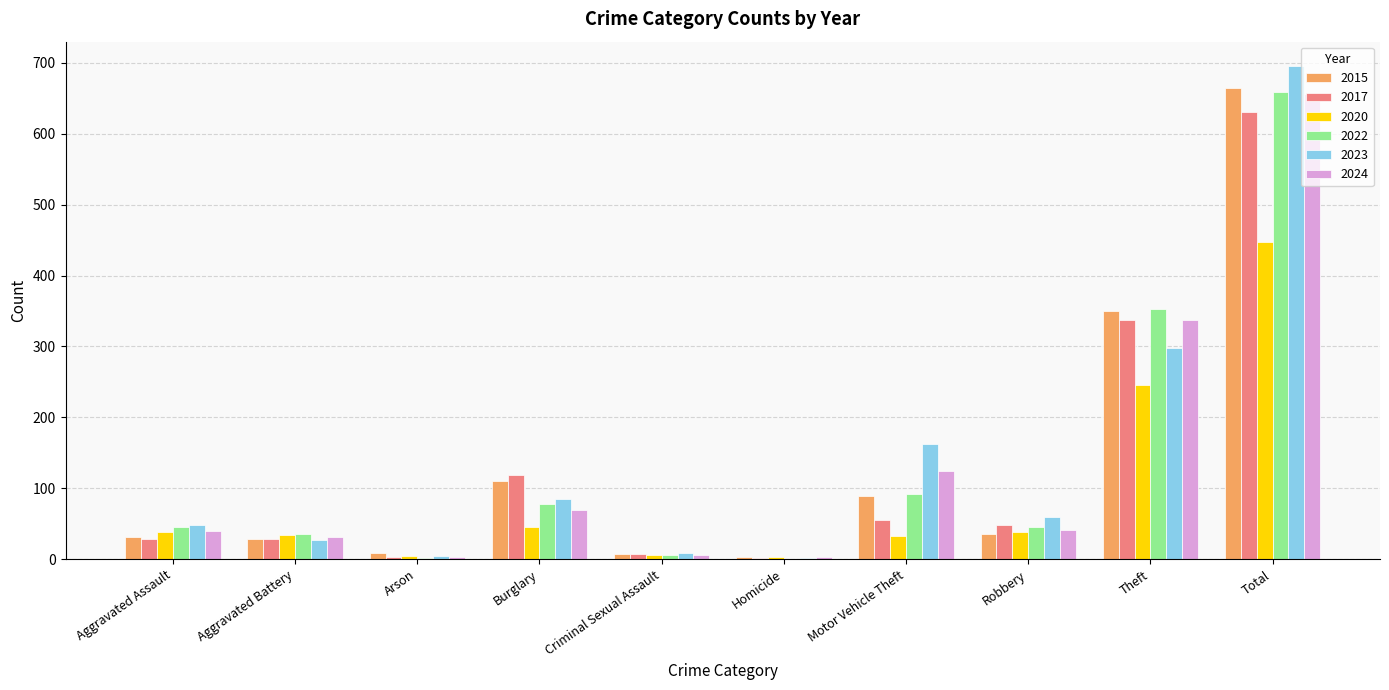

The 2017 series shows 29 at Aggravated Assault. True or false?

True